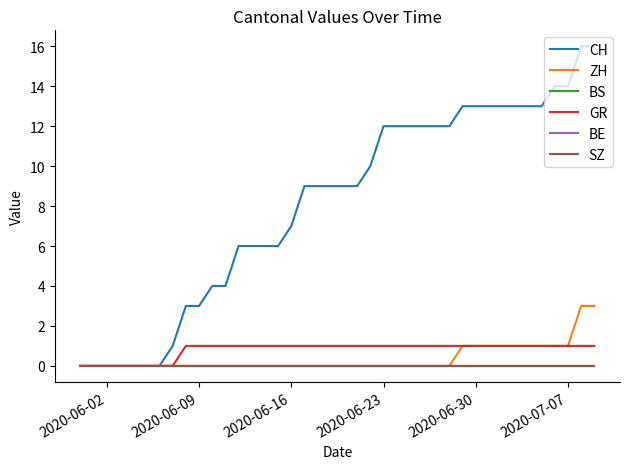

Which series has the largest total across all categories?

CH